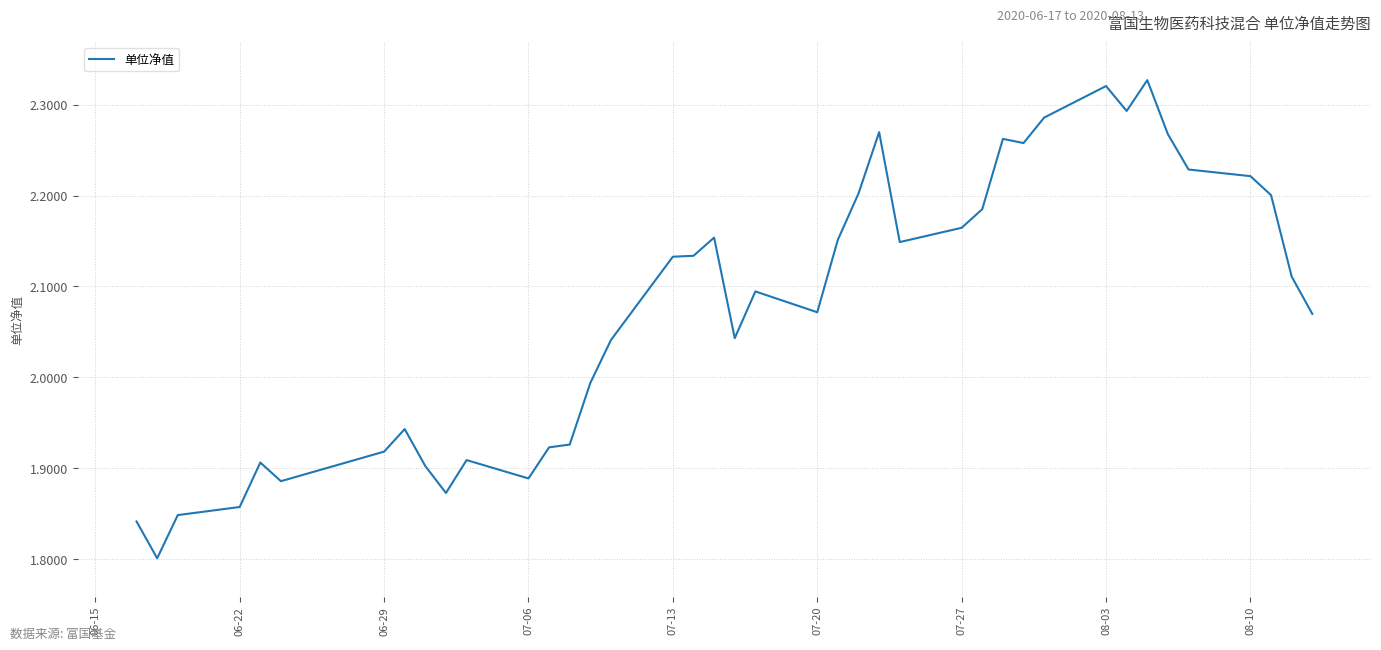

Reading left to right, extract all data points from this chart.

1.8	1.8	1.8	1.9	1.9	1.9	1.9	1.9	1.9	1.9	1.9	1.9	1.9	1.9	2.0	2.0	2.1	2.1	2.2	2.0	2.1	2.1	2.2	2.2	2.3	2.1	2.2	2.2	2.3	2.3	2.3	2.3	2.3	2.3	2.3	2.2	2.2	2.2	2.1	2.1